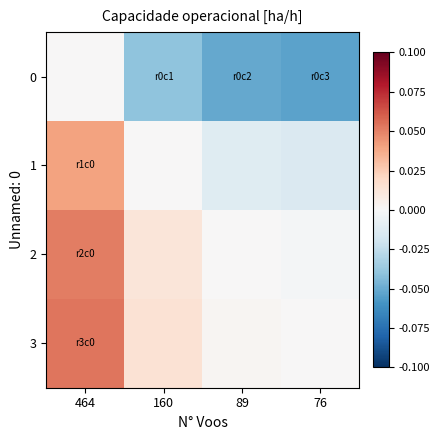

Between 160 and 76, which is larger?

160